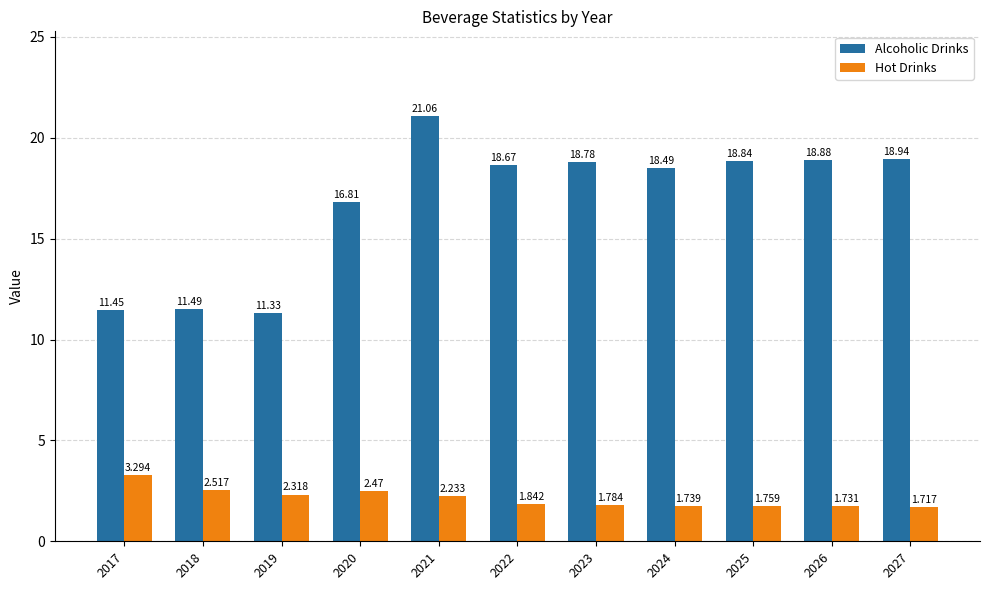

True or false: Hot Drinks has a value of 0.3 at 2027.

False